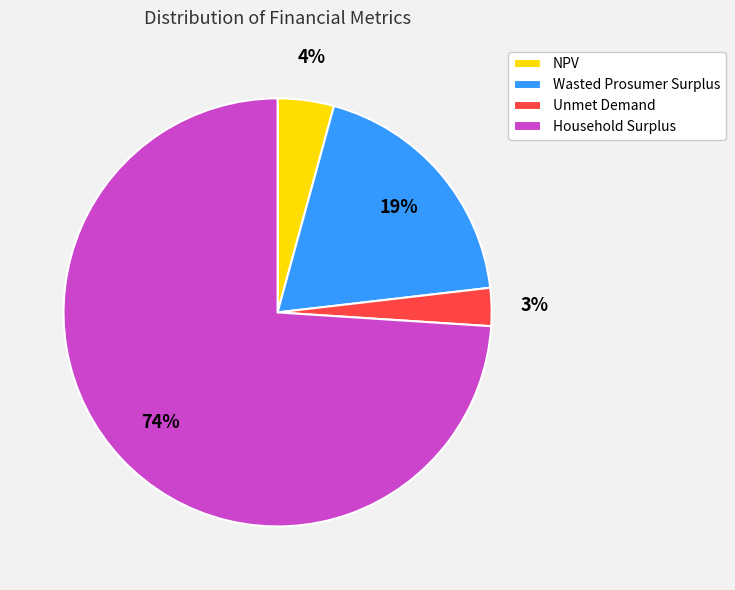

Is there a majority slice in this chart?

Yes